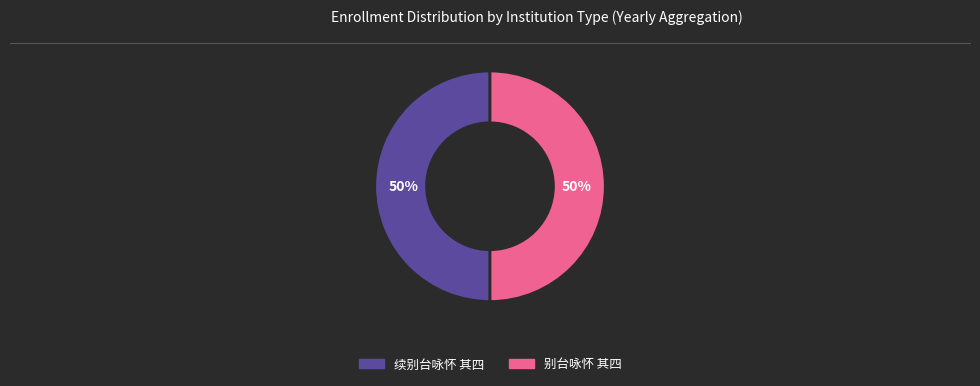

To the nearest percent, what percentage of the pie is 别台咏怀 其四?

50%